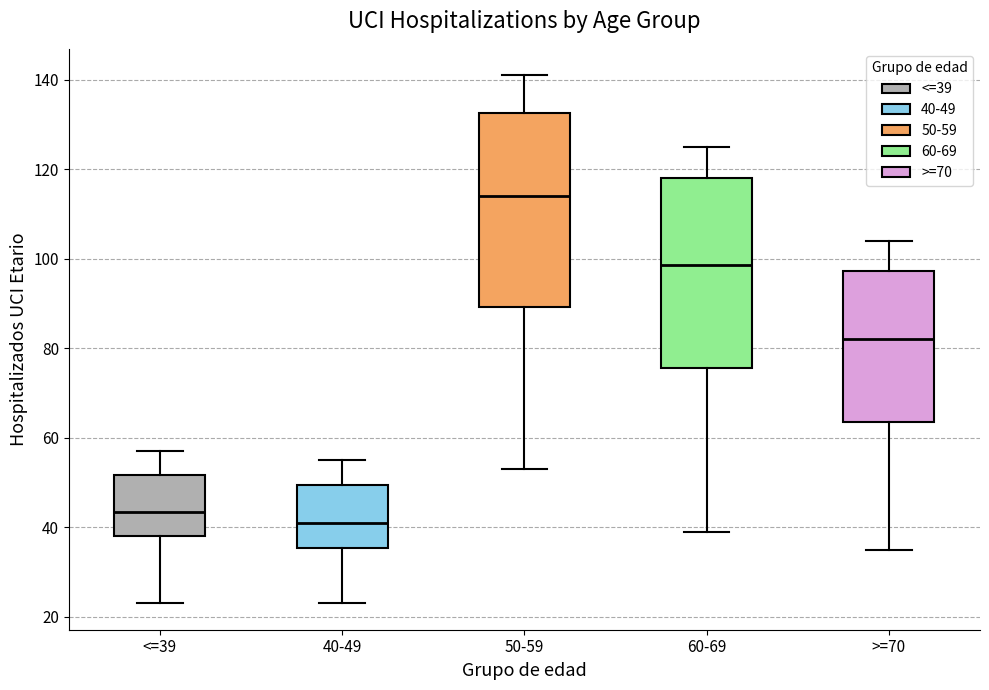

Reading left to right, transcribe this box plot: for each box, give where its median line is, the range the box spans, and where its two whiskers end, as read against the y-axis. The values are not printed on the chart, so give them approximately, as read against the axis.

<=39: median 44, box 38 to 52, whiskers 24 to 58
40-49: median 42, box 36 to 50, whiskers 24 to 56
50-59: median 114, box 90 to 132, whiskers 54 to 142
60-69: median 98, box 76 to 118, whiskers 40 to 126
>=70: median 82, box 64 to 98, whiskers 36 to 104